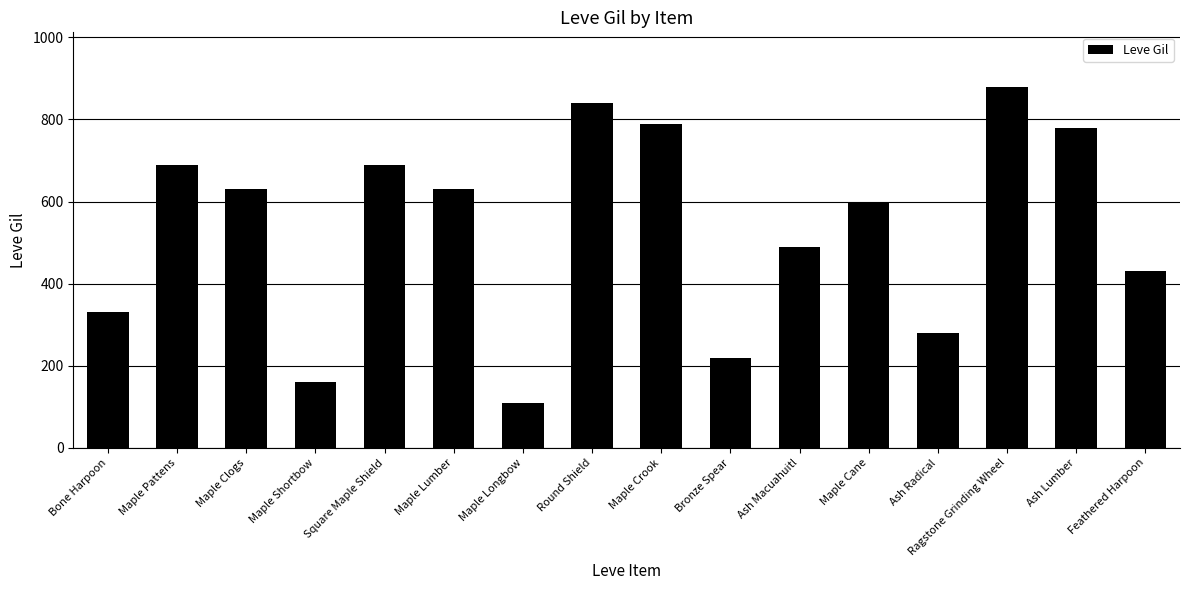

What is the minimum value shown in the chart?

110